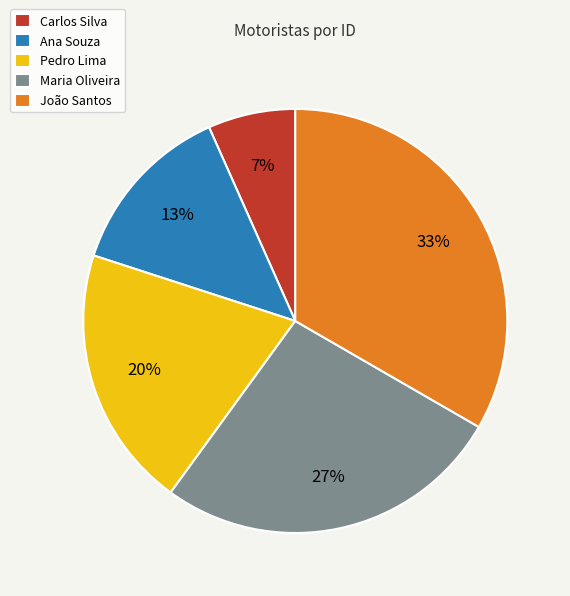

What is the largest slice in the pie chart?

João Santos